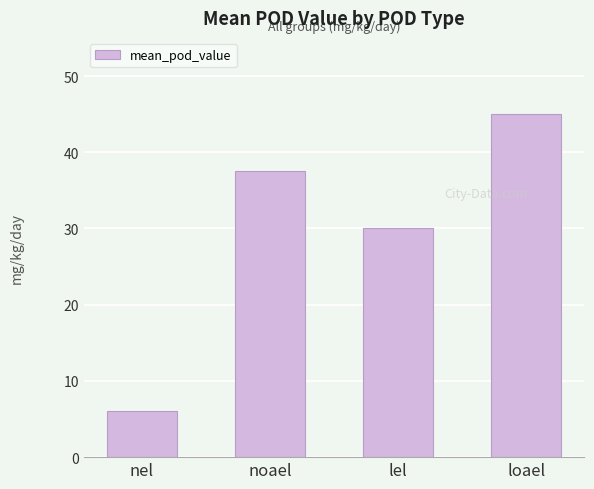

Approximately how many times larger is the value at nel compared to loael?

0.1